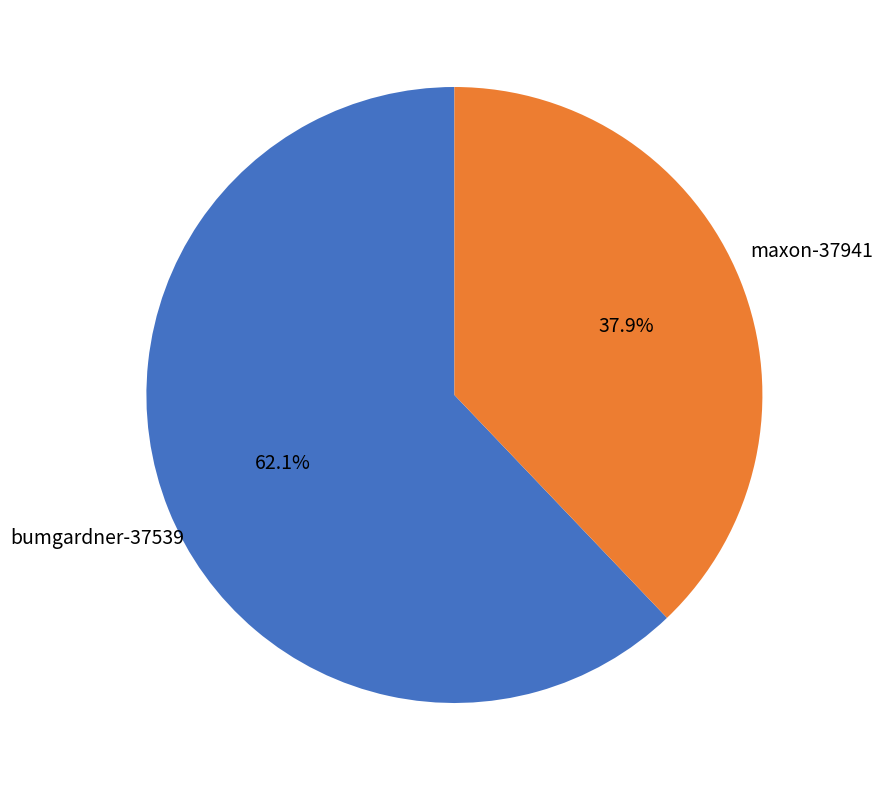

What percentage do bumgardner-37539 and maxon-37941 together represent?

100.0%